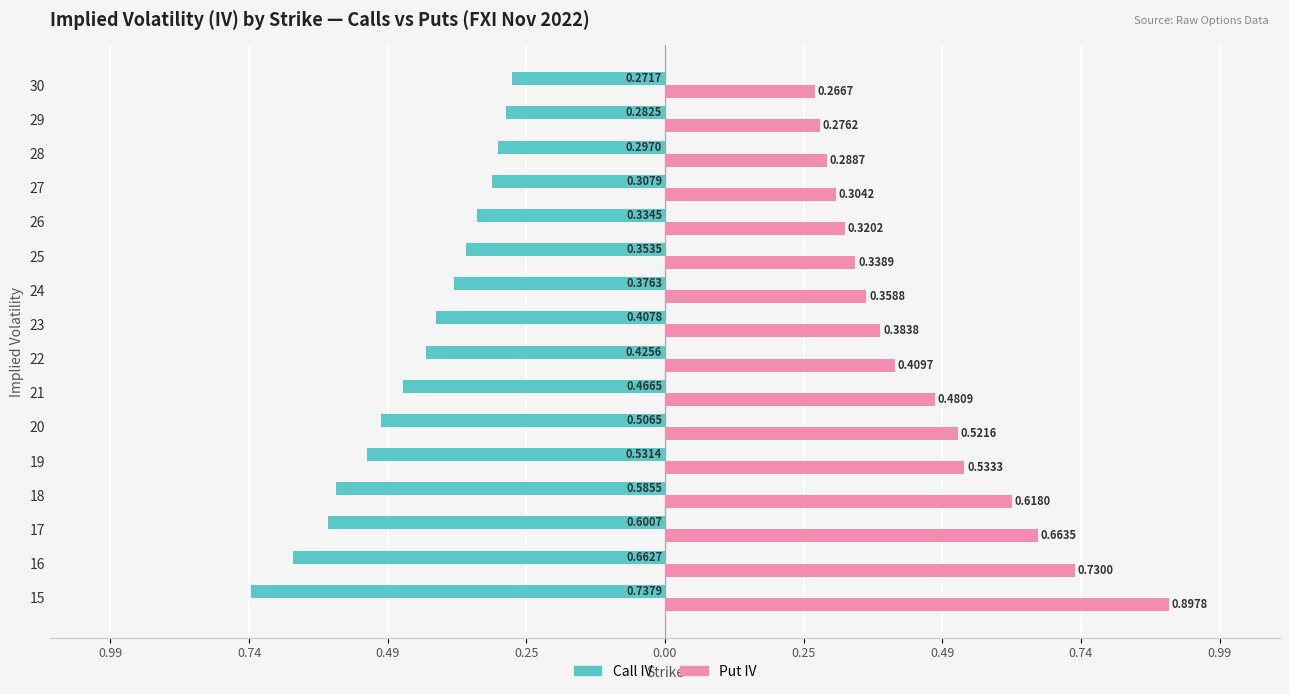

Rank the series by their maximum value, from lowest to highest.

Call IV, Put IV